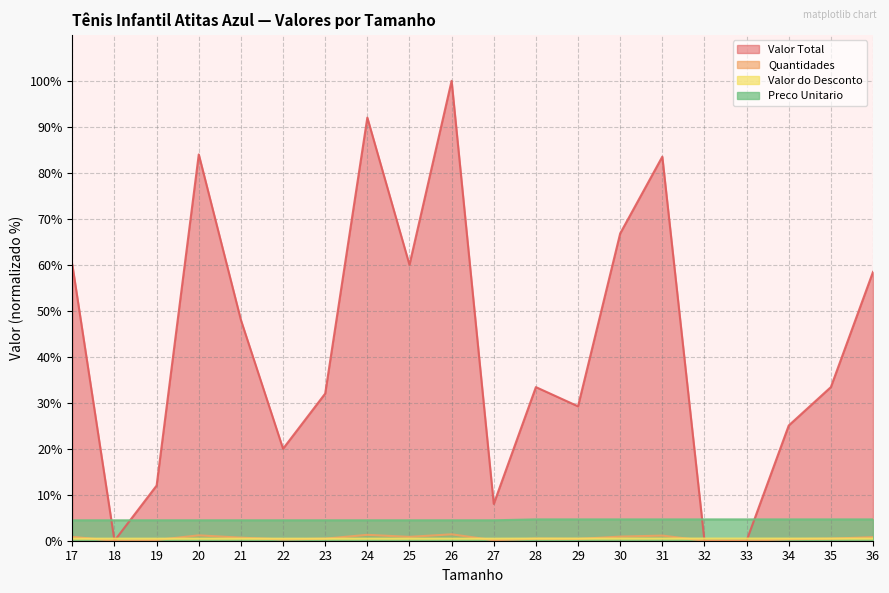

Does the chart have visible grid lines?

Yes